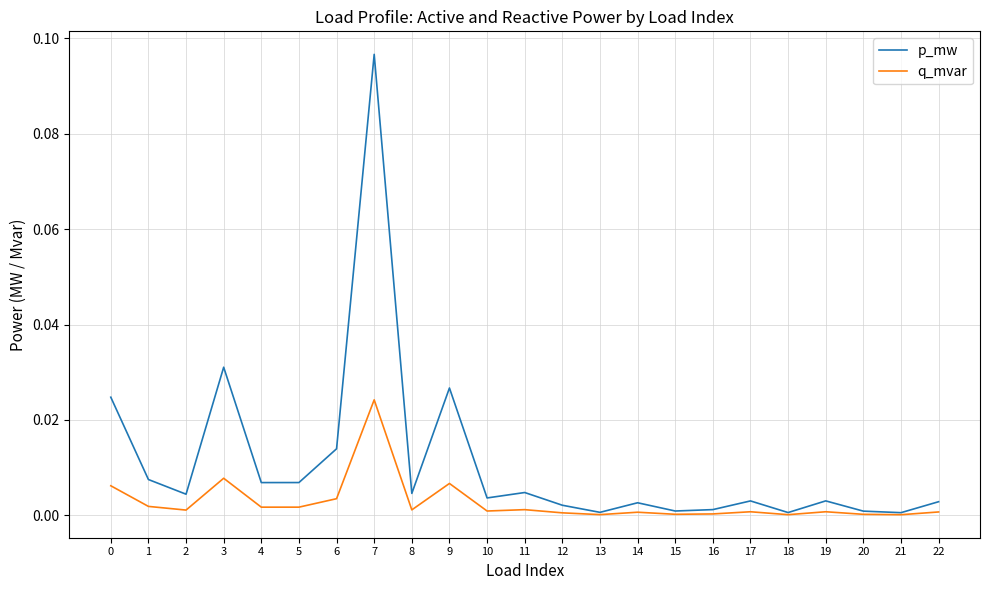

List the series in order of their overall mean, highest first.

p_mw, q_mvar